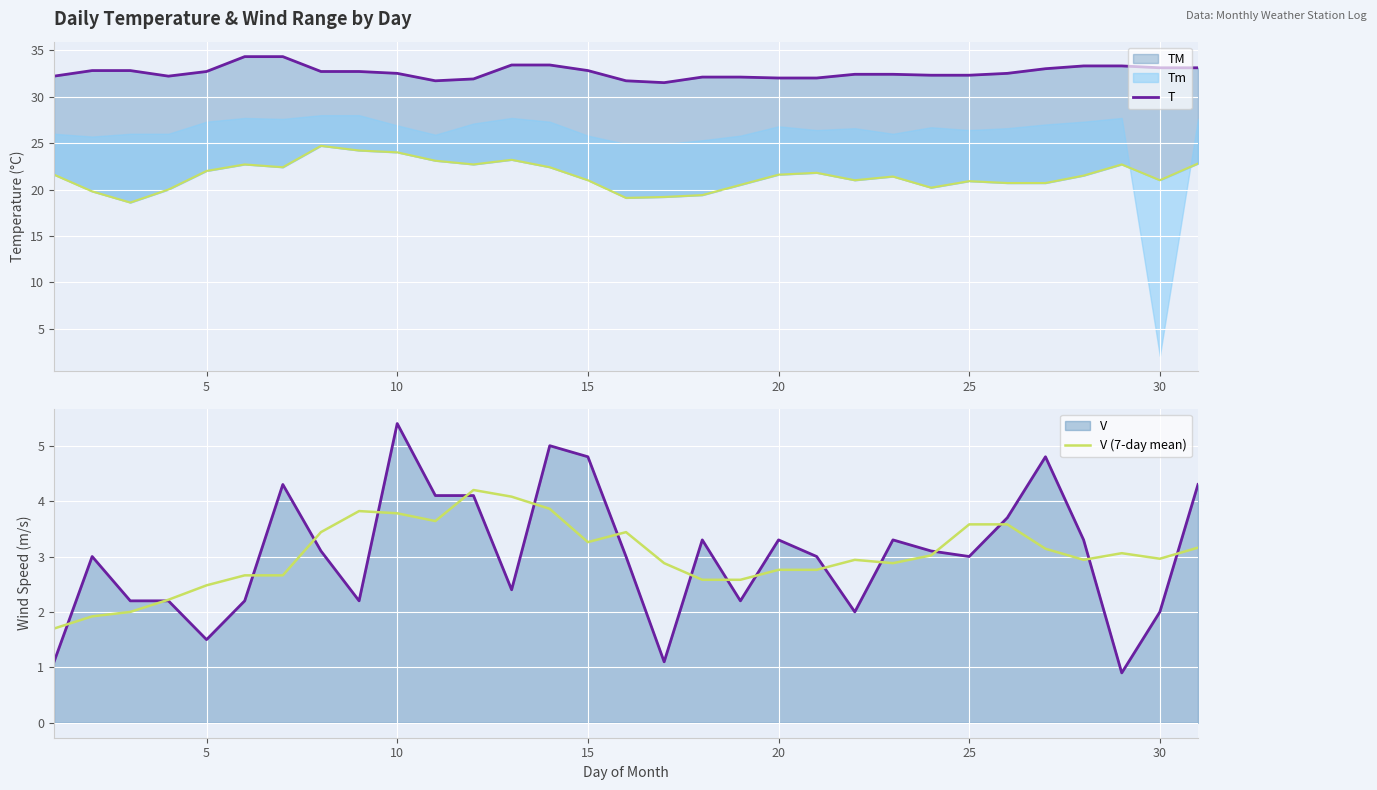

How many categories are shown in the chart?

31